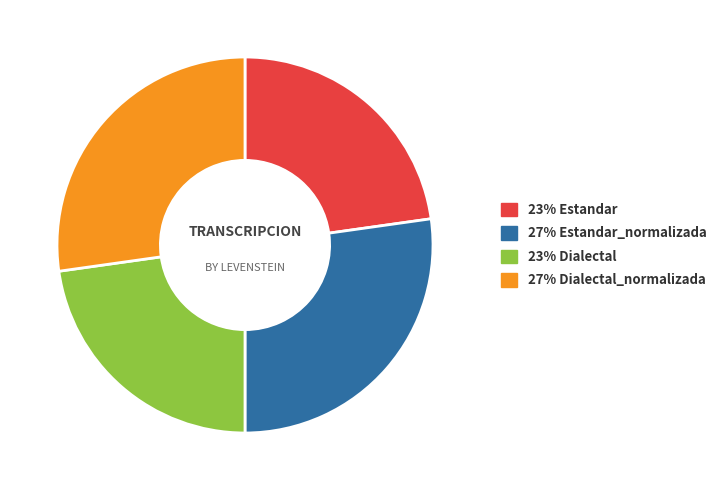

Does any single category account for the majority?

No